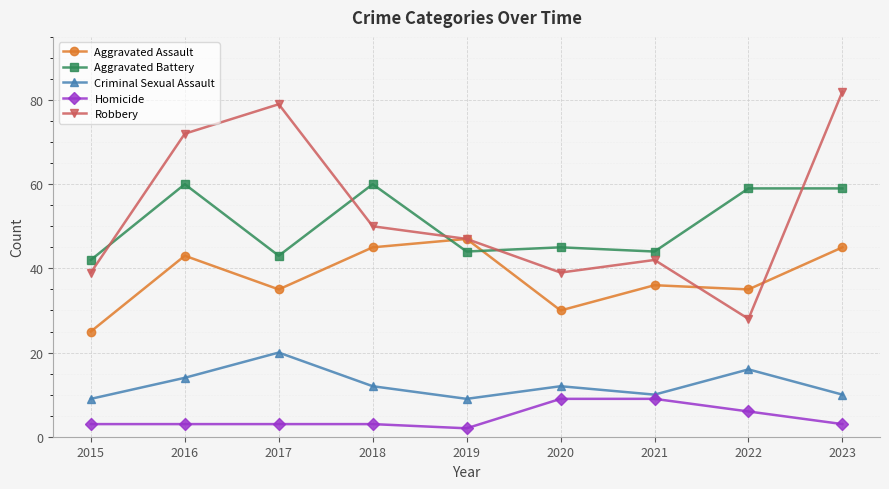

Reading left to right, transcribe all the data shown in this chart.

Aggravated Assault: 25	43	35	45	47	30	36	35	45
Aggravated Battery: 42	60	43	60	44	45	44	59	59
Criminal Sexual Assault: 9	14	20	12	9	12	10	16	10
Homicide: 3	3	3	3	2	9	9	6	3
Robbery: 39	72	79	50	47	39	42	28	82